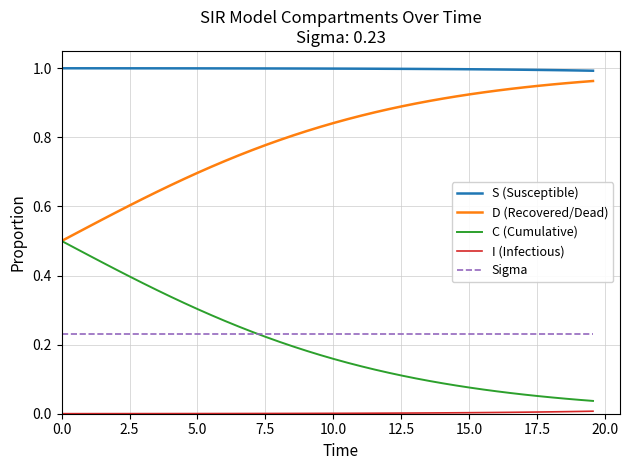

True or false: S (Susceptible) and D (Recovered/Dead) intersect in this chart.

False